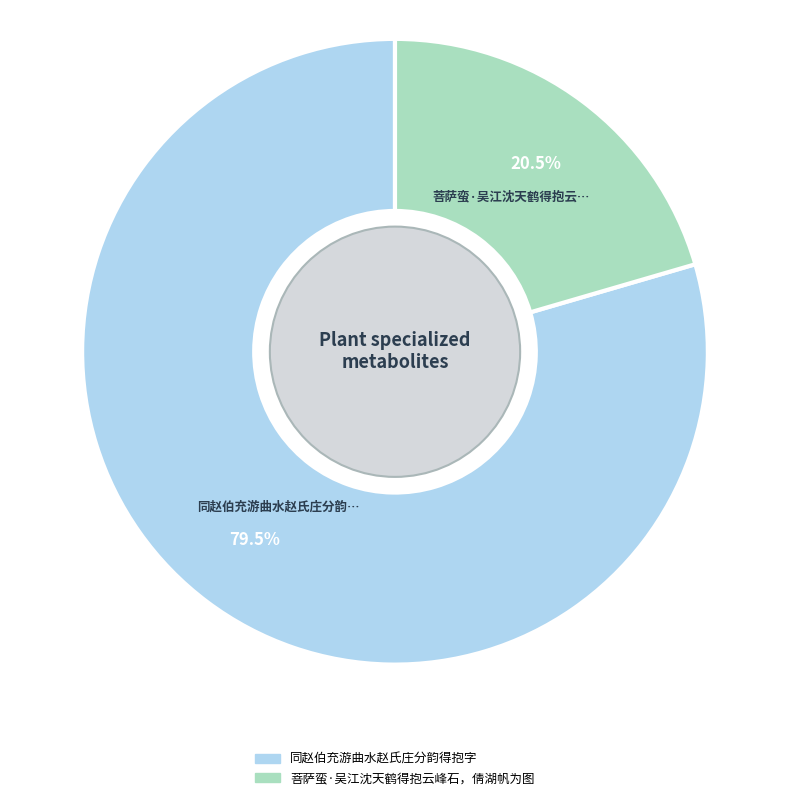

Combined, do 同赵伯充游曲水赵氏庄分韵得抱字 and 菩萨蛮·吴江沈天鹤得抱云峰石，倩湖帆为图 account for over 50%?

Yes